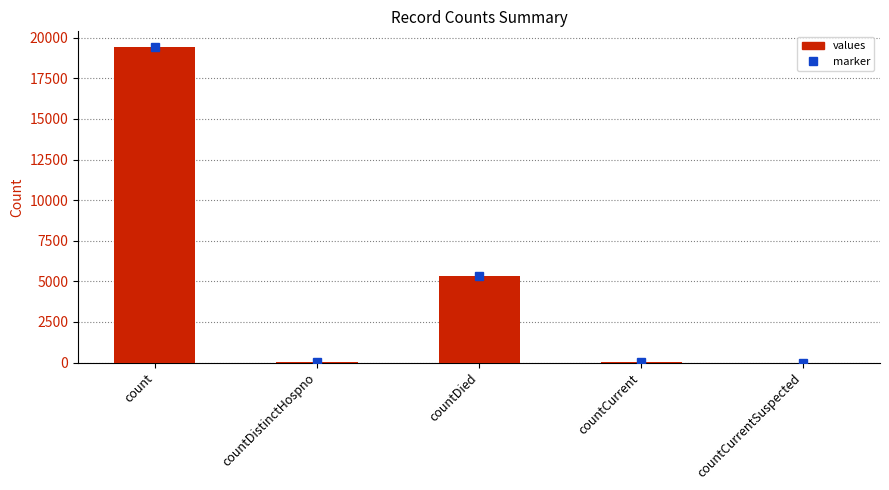

Where is the data nearest to the value 9710?

countDied